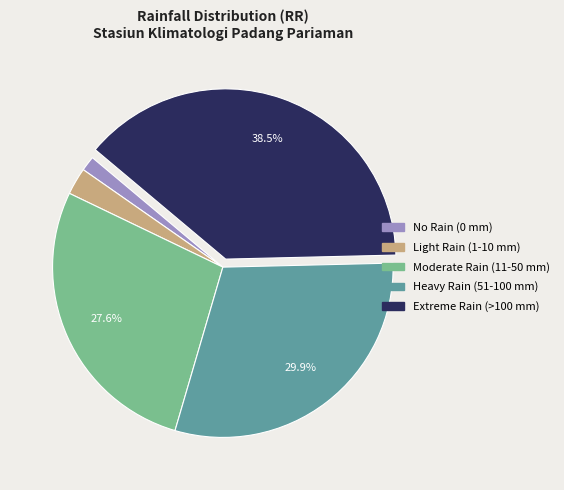

Does any single category account for the majority?

No